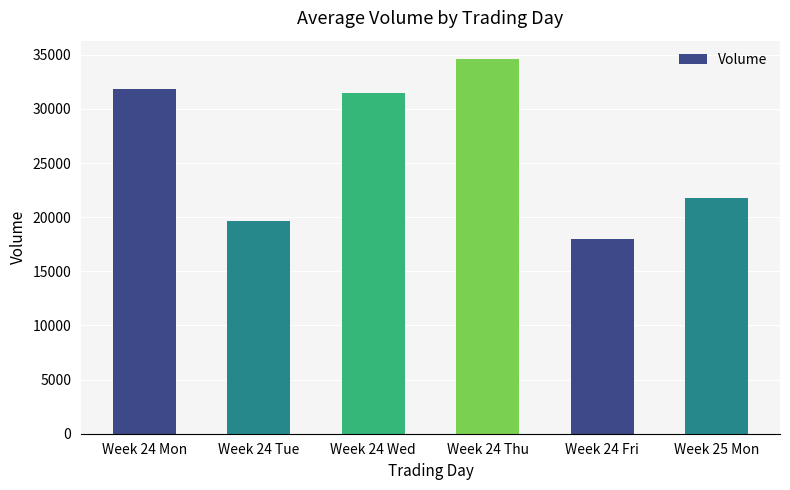

What position from the left is Week 24 Thu?

4